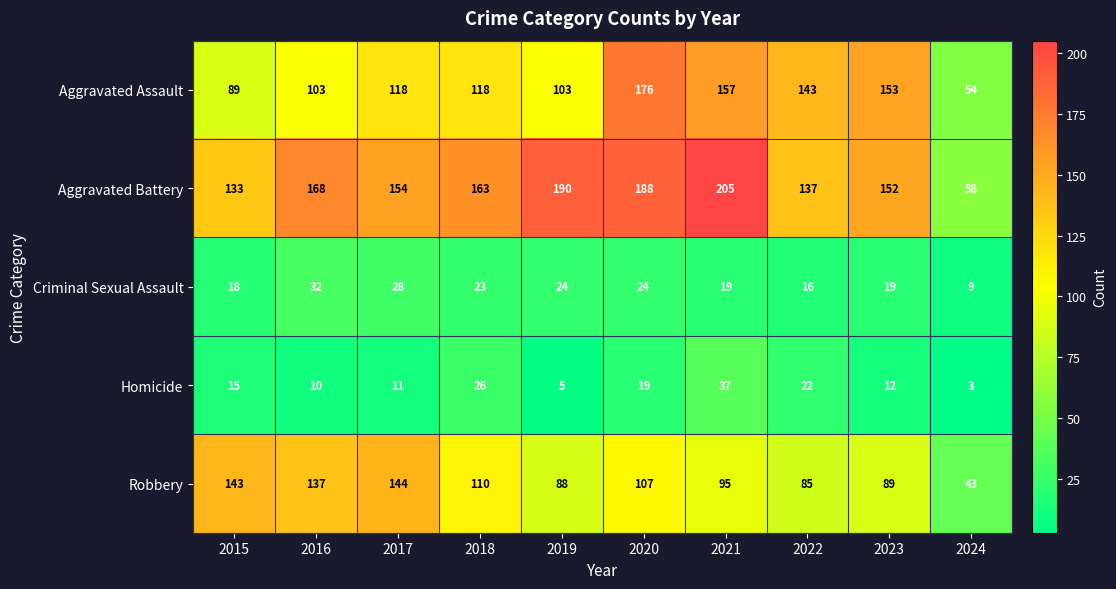

Is it true that Criminal Sexual Assault equals 18 at 2015?

True